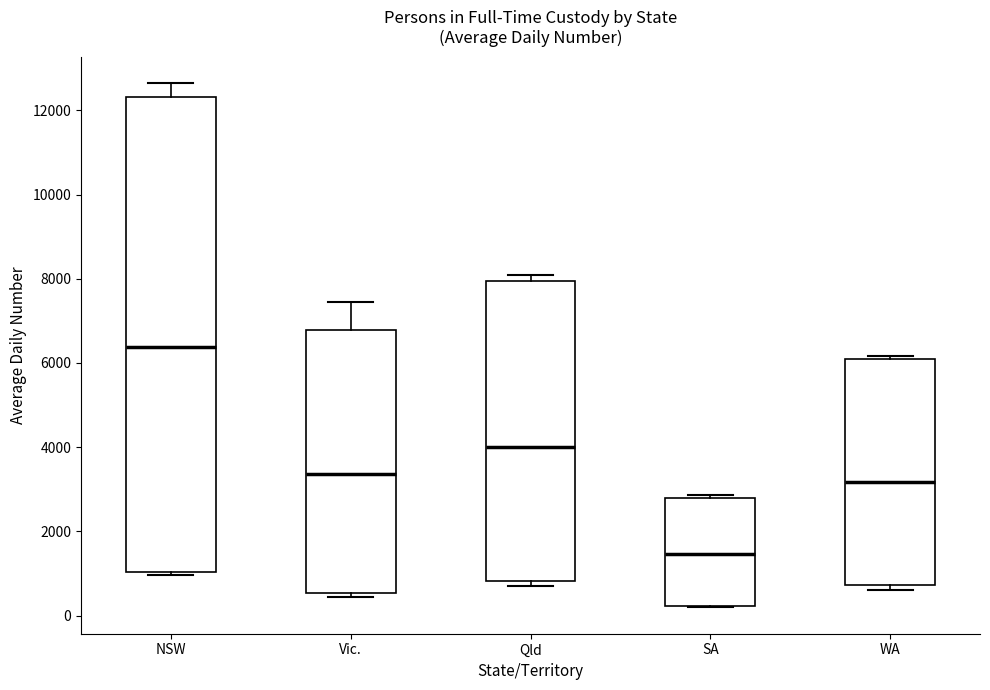

Reading left to right, transcribe this box plot: for each box, give where its median line is, the range the box spans, and where its two whiskers end, as read against the y-axis. The values are not printed on the chart, so give them approximately, as read against the axis.

NSW: median 6400, box 1000 to 12400, whiskers 1000 (just below the box's lower edge) to 12600
Vic.: median 3400, box 600 to 6800, whiskers 400 to 7400
Qld: median 4000, box 800 to 8000, whiskers 800 (just below the box's lower edge) to 8000 (just above the box's upper edge)
SA: median 1400, box 200 to 2800, whiskers 200 to 2800 (just above the box's upper edge)
WA: median 3200, box 800 to 6000, whiskers 600 to 6200